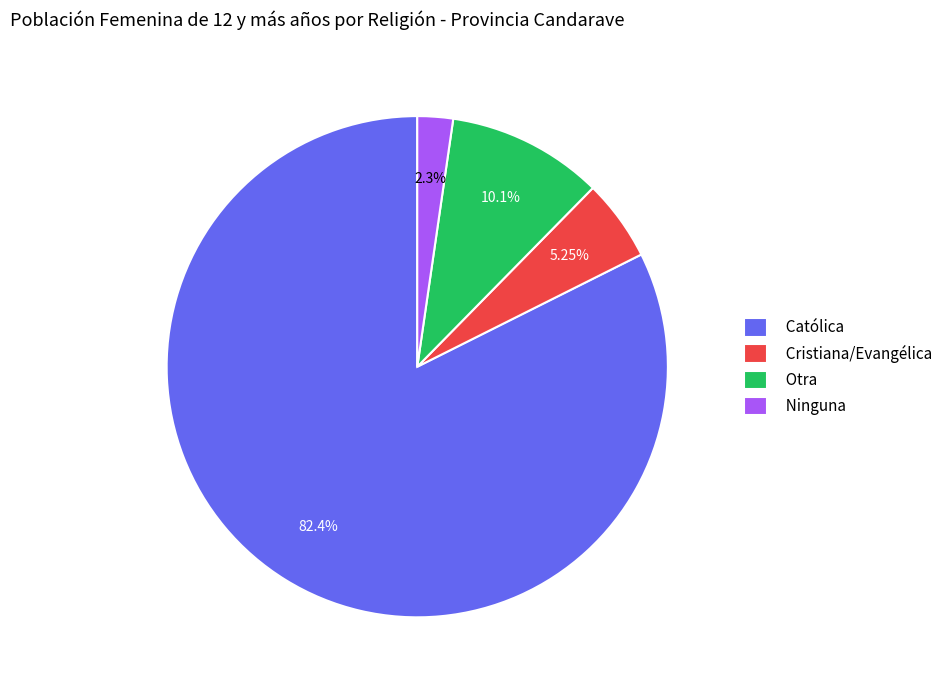

What percentage is the Otra slice, to the nearest percent?

10%